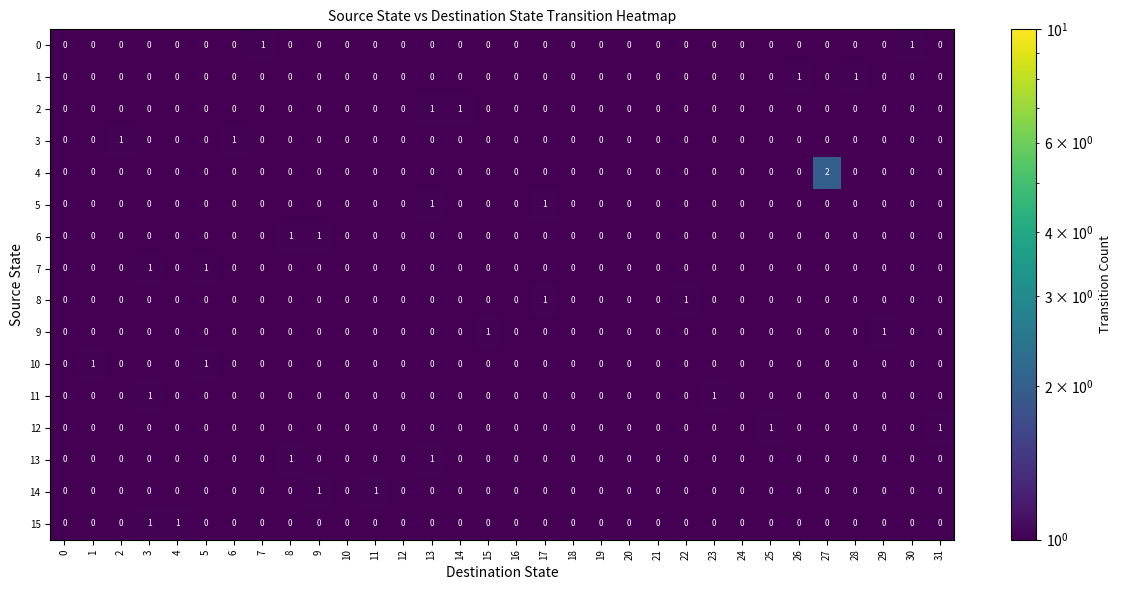

Count the 12 values in the range 0 to 1.

32